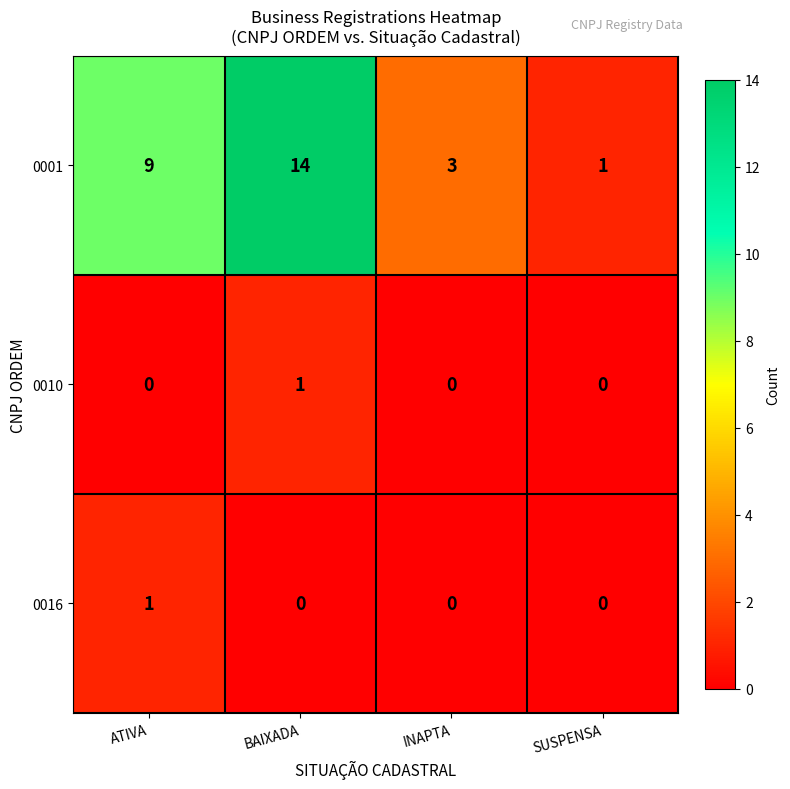

Is it true that 0016 equals 0 at BAIXADA?

True